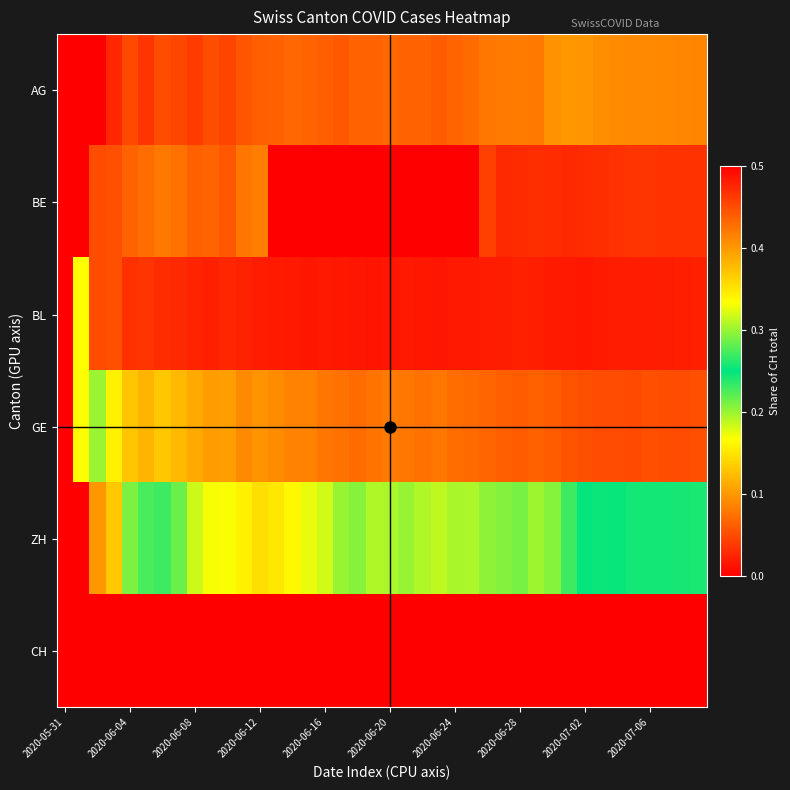

Reading left to right, transcribe all the data shown in this chart.

AG: 0.0	0.0	0.0	0.0	0.0	0.0	0.1	0.0	0.0	0.1	0.0	0.1	0.1	0.1	0.1	0.1	0.1	0.1	0.1	0.1	0.1	0.1	0.1	0.1	0.1	0.1	0.1	0.1	0.1	0.1	0.1	0.1	0.1	0.1	0.1	0.1	0.1	0.1	0.1	0.1
BE: 0.0	0.0	0.1	0.1	0.1	0.1	0.1	0.1	0.1	0.1	0.1	0.1	0.1	0.0	0.0	0.0	0.0	0.0	0.0	0.0	0.0	0.0	0.0	0.0	0.0	0.0	0.0	0.0	0.0	0.0	0.0	0.0	0.0	0.0	0.0	0.0	0.0	0.0	0.0	0.0
BL: 0.0	0.3	0.1	0.1	0.0	0.0	0.0	0.0	0.0	0.0	0.0	0.0	0.0	0.0	0.0	0.0	0.0	0.0	0.0	0.0	0.0	0.0	0.0	0.0	0.0	0.0	0.0	0.0	0.0	0.0	0.0	0.0	0.0	0.0	0.0	0.0	0.0	0.0	0.0	0.0
GE: 0.0	0.3	0.2	0.2	0.1	0.1	0.1	0.1	0.1	0.1	0.1	0.1	0.1	0.1	0.1	0.1	0.1	0.1	0.1	0.1	0.1	0.1	0.1	0.1	0.1	0.1	0.1	0.1	0.1	0.1	0.1	0.1	0.1	0.0	0.1	0.0	0.1	0.1	0.1	0.1
ZH: 0.0	0.0	0.1	0.1	0.2	0.2	0.2	0.2	0.2	0.2	0.2	0.2	0.1	0.2	0.2	0.2	0.2	0.2	0.2	0.2	0.2	0.2	0.2	0.2	0.2	0.2	0.2	0.2	0.2	0.2	0.2	0.2	0.2	0.2	0.2	0.2	0.2	0.2	0.2	0.2
CH: 0.0	1.0	1.0	1.0	1.0	1.0	1.0	1.0	1.0	1.0	1.0	1.0	1.0	1.0	1.0	1.0	1.0	1.0	1.0	1.0	1.0	1.0	1.0	1.0	1.0	1.0	1.0	1.0	1.0	1.0	1.0	1.0	1.0	1.0	1.0	1.0	1.0	1.0	1.0	1.0